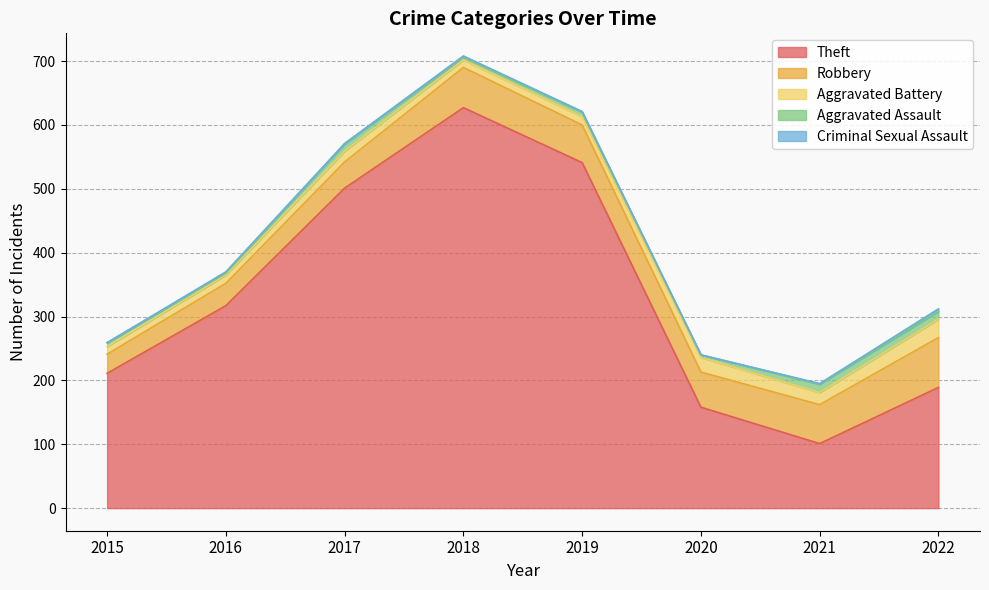

What are all the series names shown in the legend?

Theft, Robbery, Aggravated Battery, Aggravated Assault, Criminal Sexual Assault